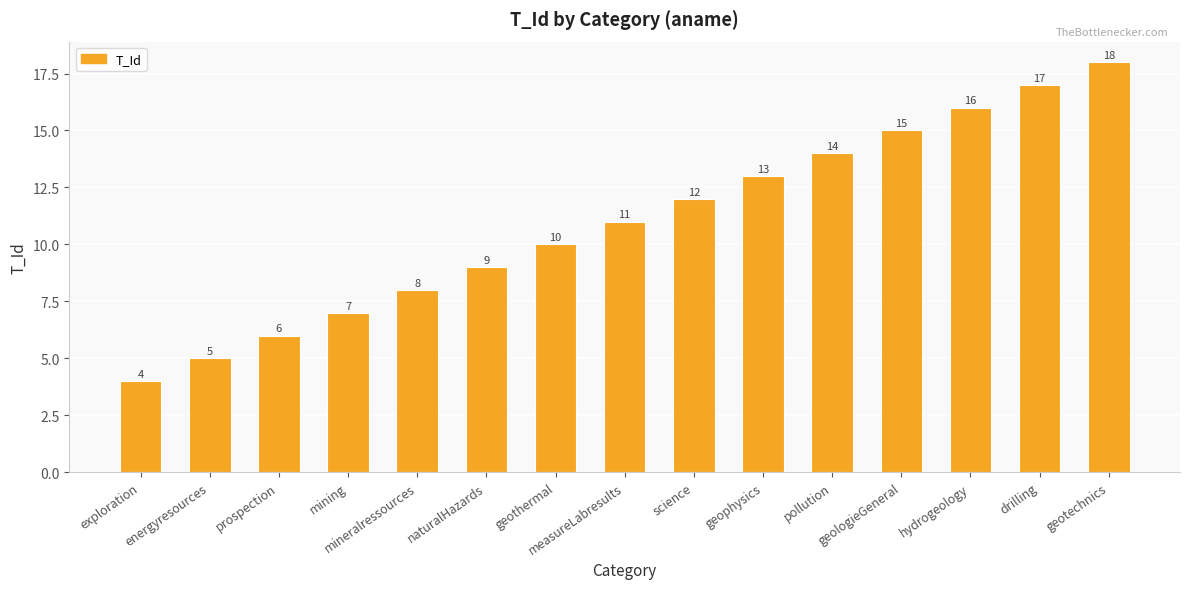

What is the maximum value shown in the chart?

18